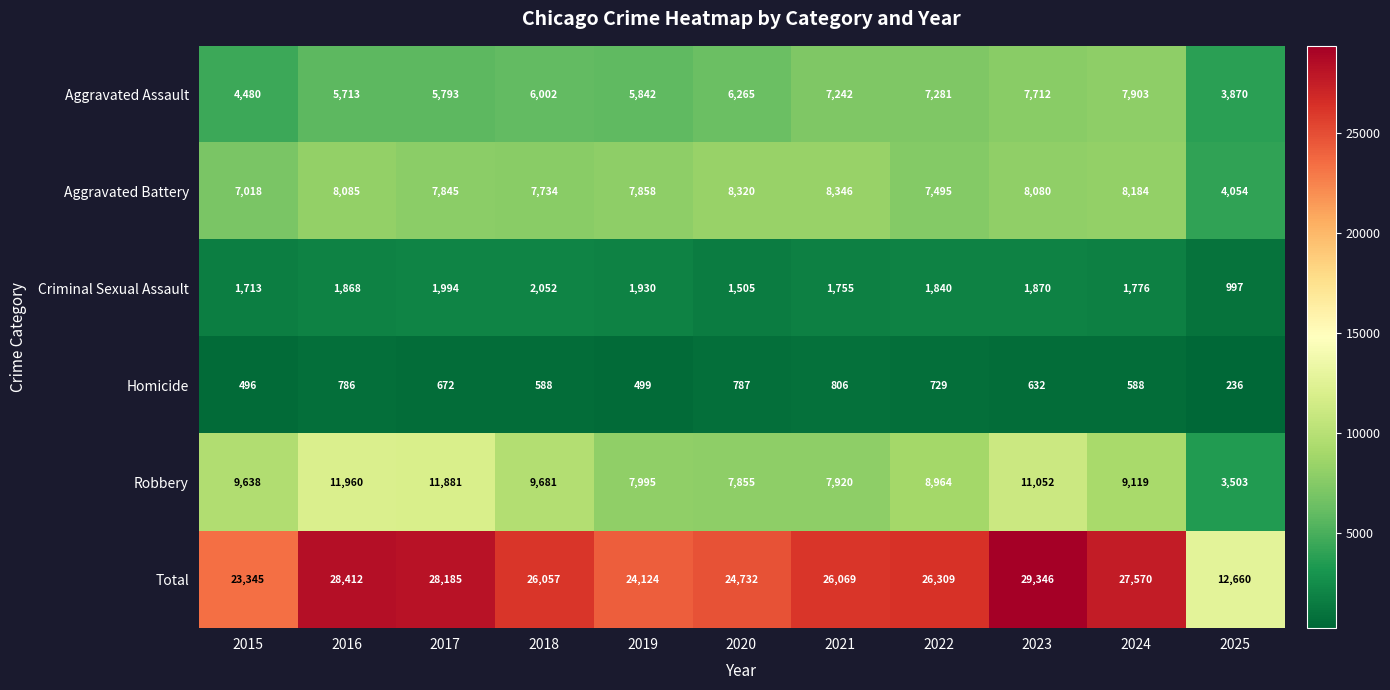

The Total series shows 28185 at 2017. True or false?

True